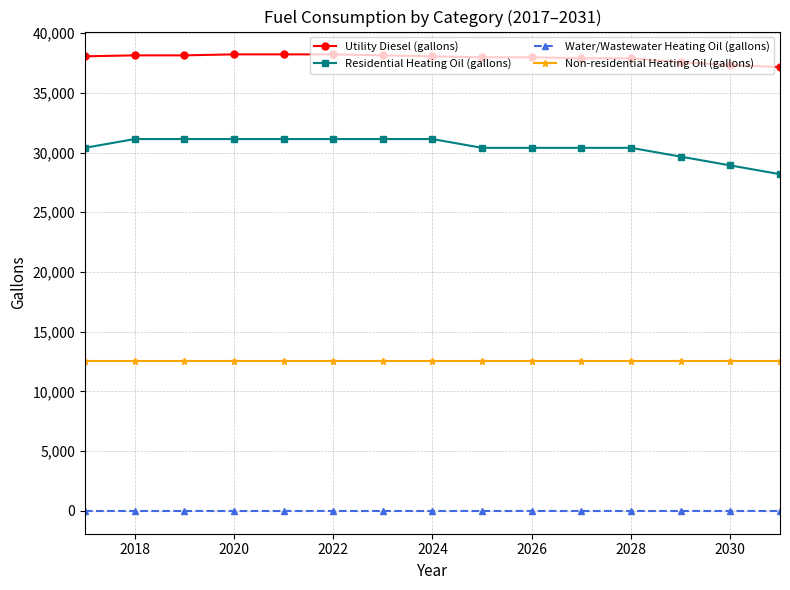

What is the maximum value for Utility Diesel (gallons)?

38216.3